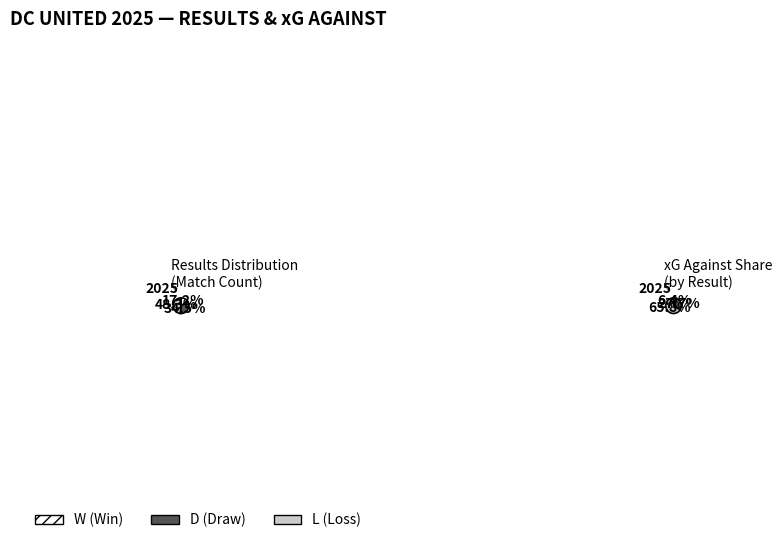

Is the sum of W and L greater than half?

Yes